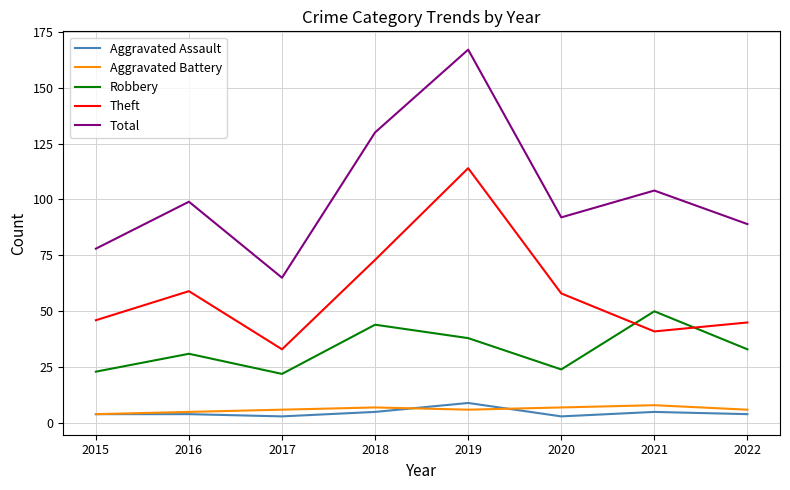

What value does the Aggravated Battery series have at 2018?

7